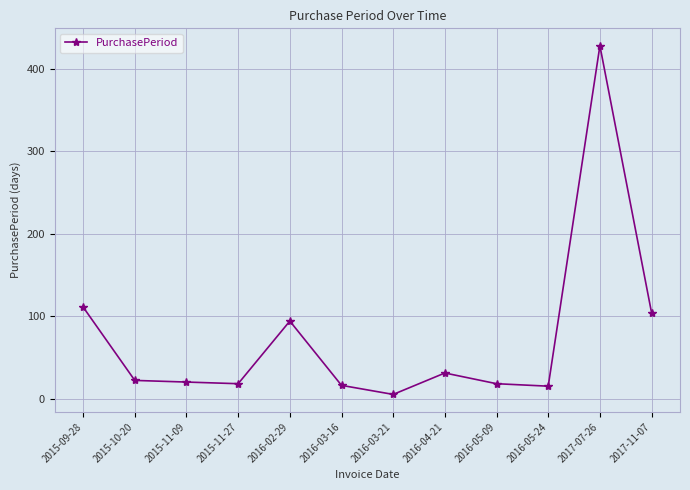

Is it true that the value at 2017-11-07 is 104?

True